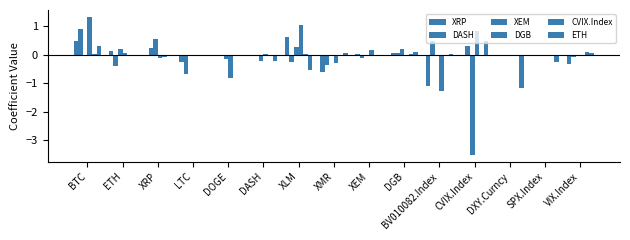

Are the bars horizontal?

No